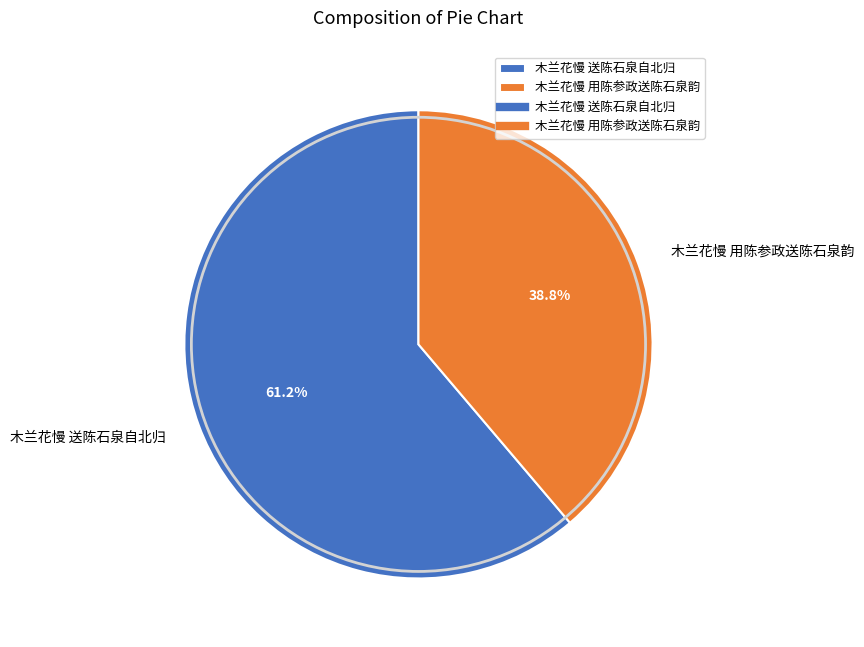

Does any single category account for the majority?

Yes